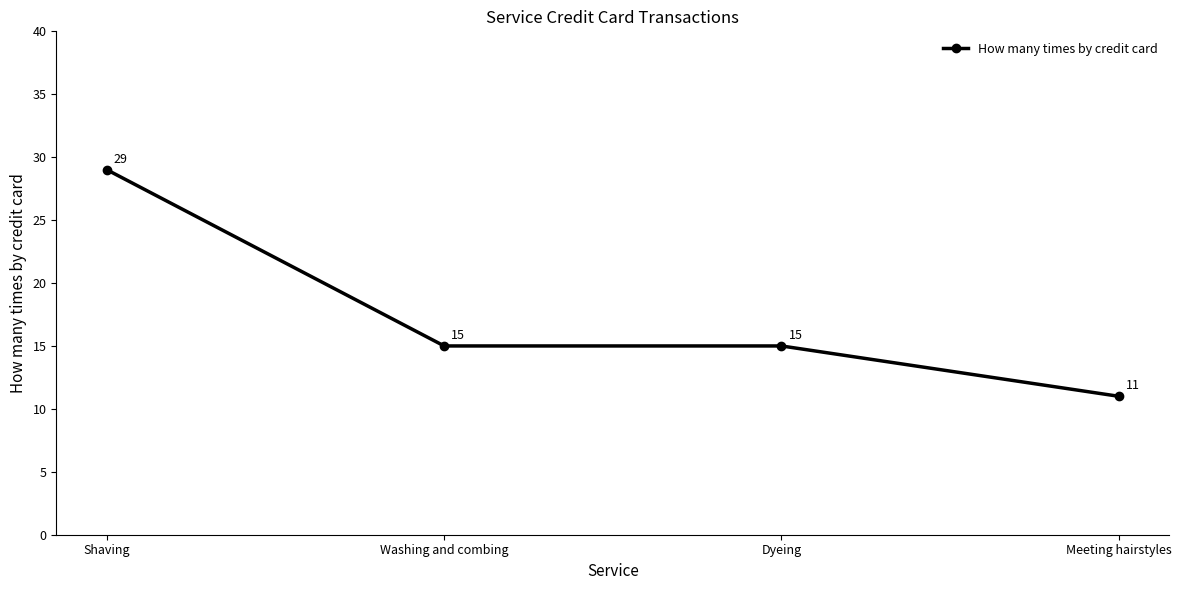

What is the difference between the values at Shaving and Dyeing?

14